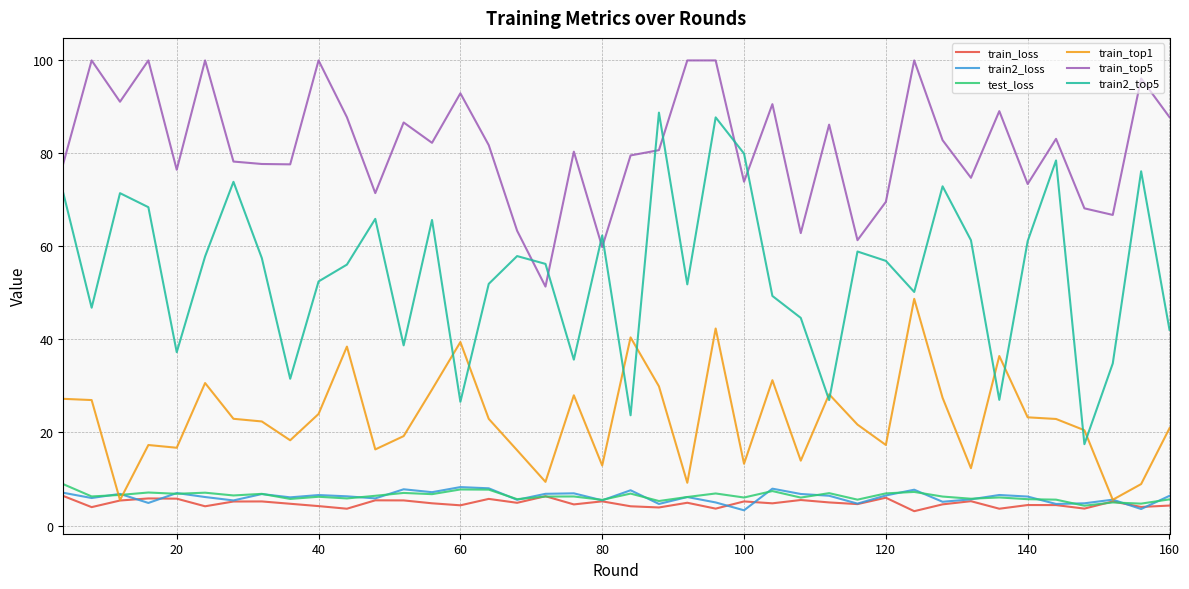

True or false: test_loss and train2_top5 cross at least once.

False